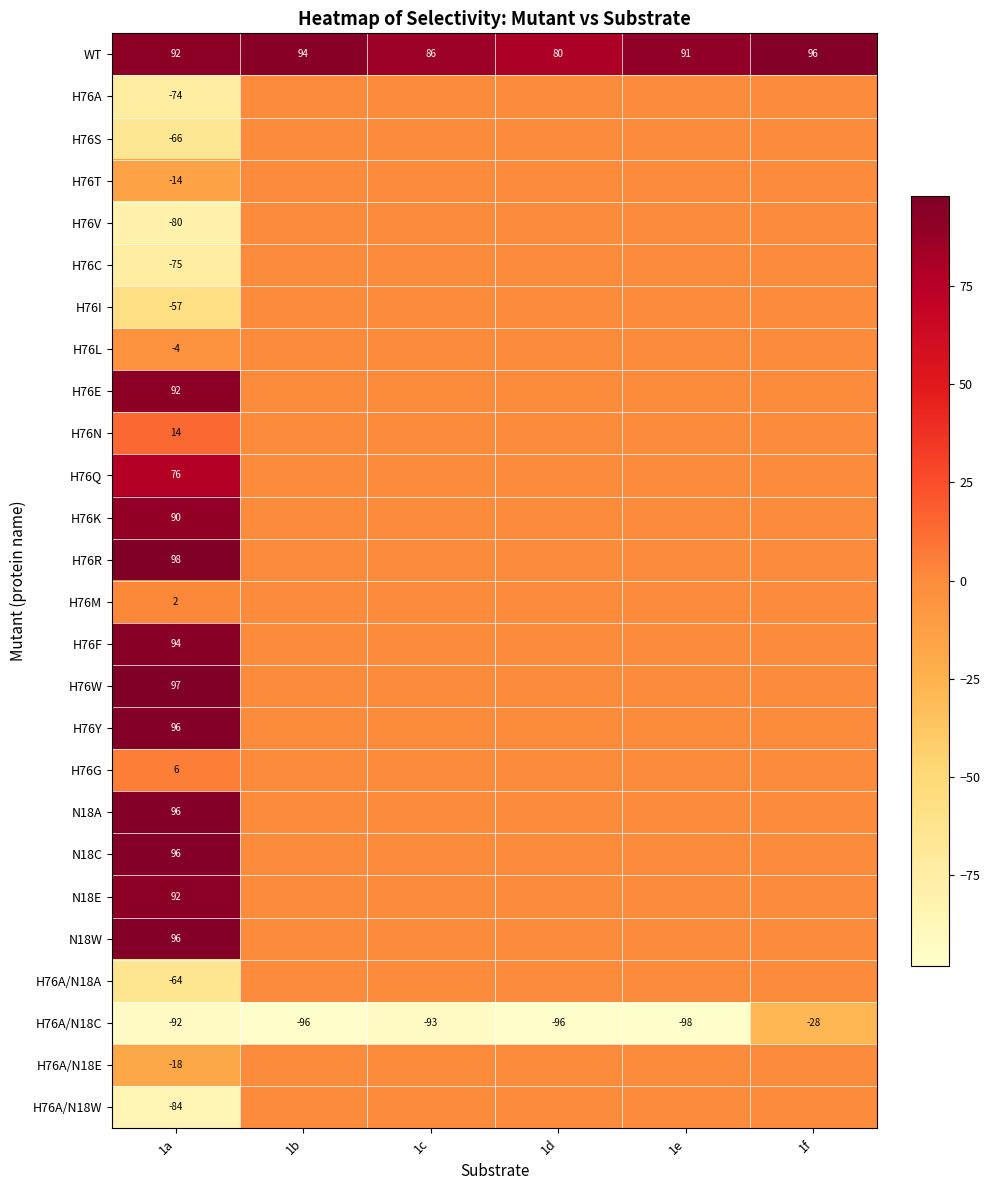

The value of H76W at 1a is 54. True or false?

False